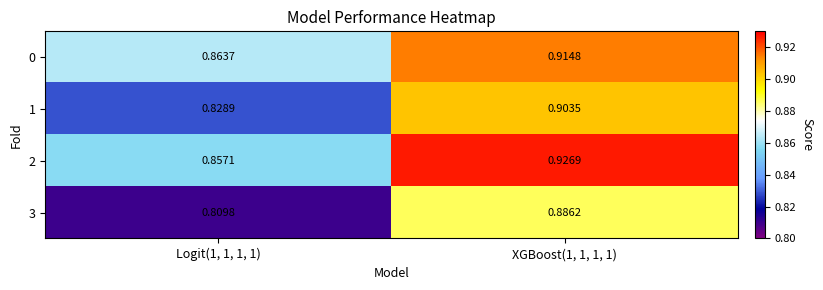

Count the number of data series in this chart.

4